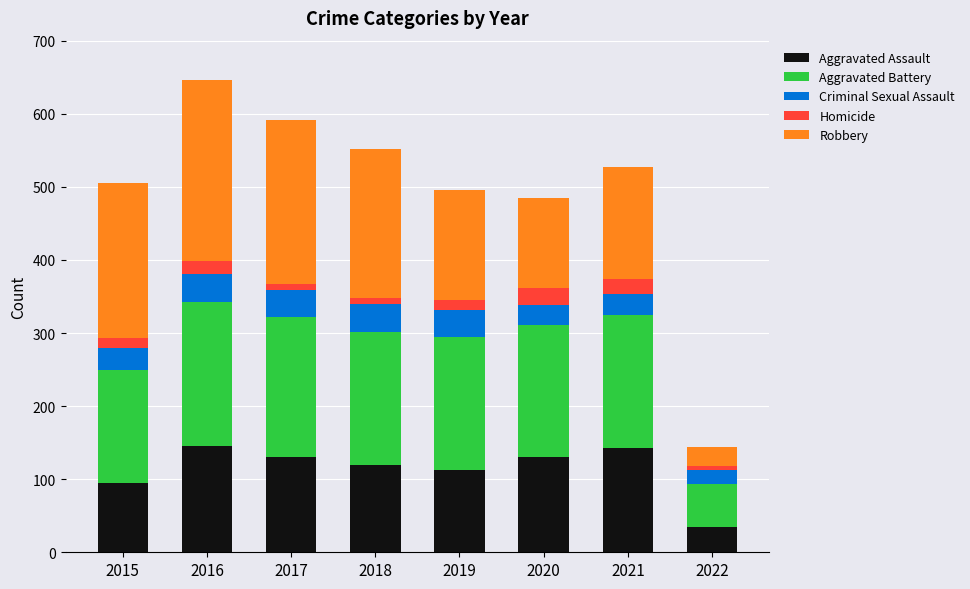

The Aggravated Assault series shows 146 at 2016. True or false?

True